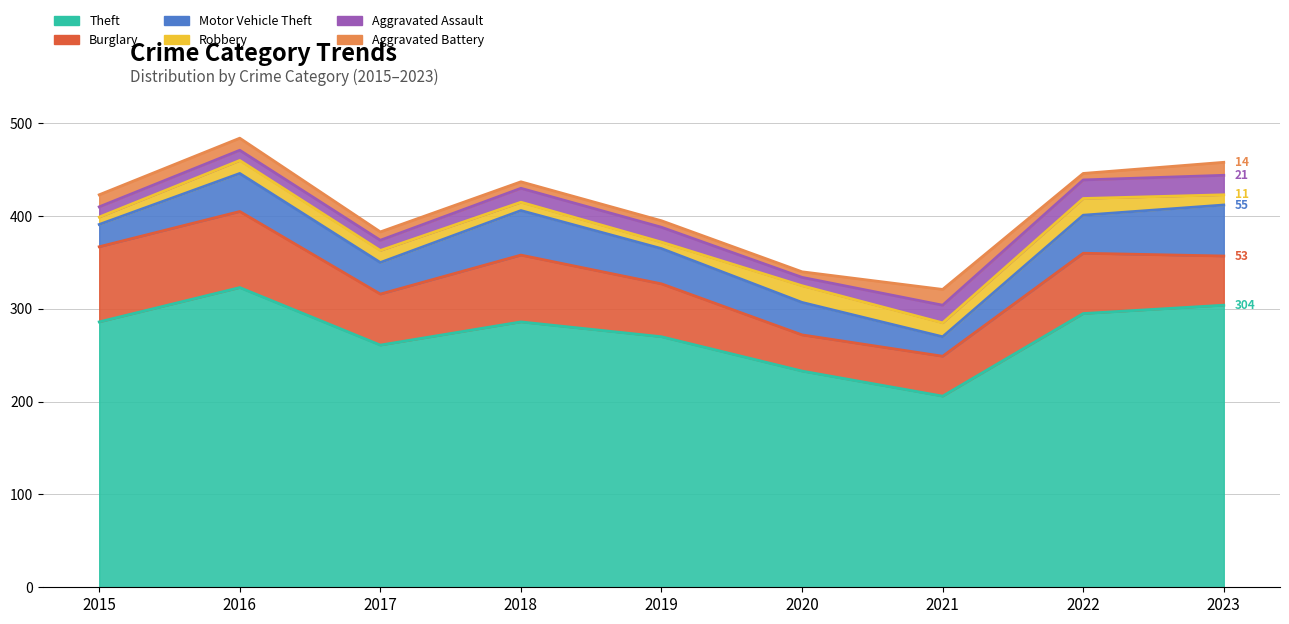

Where is Aggravated Assault nearest to the value 15?

2018